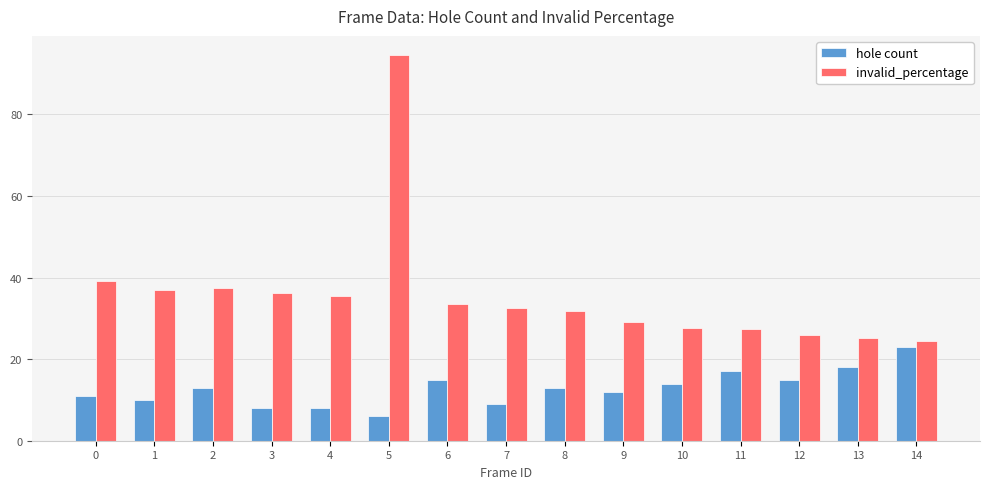

What is the minimum value for hole count?

6.0